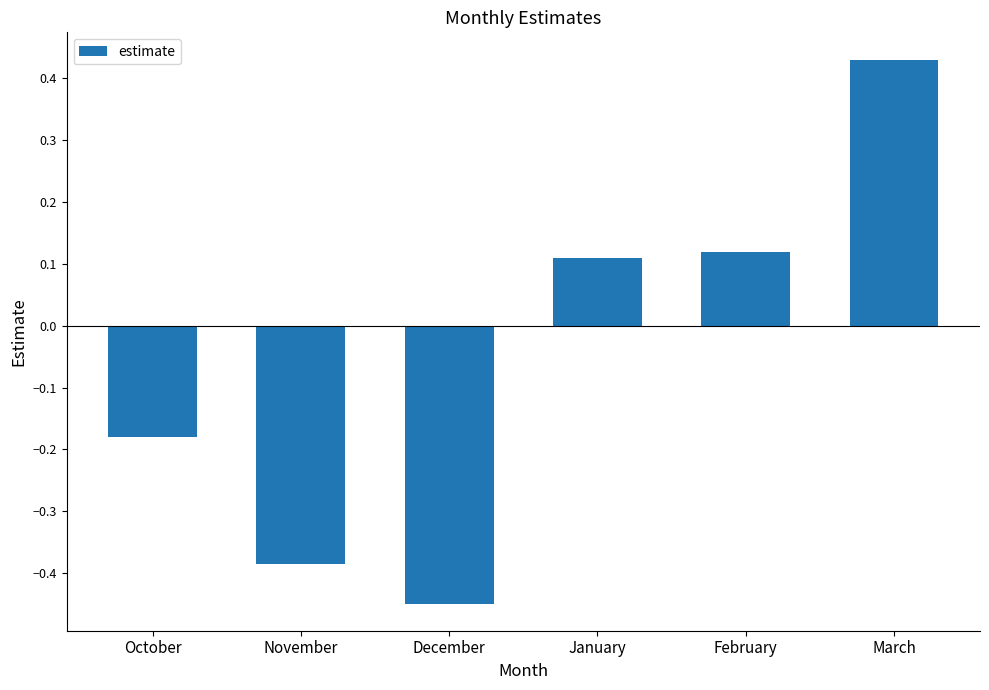

Which category has the highest value across all series?

March